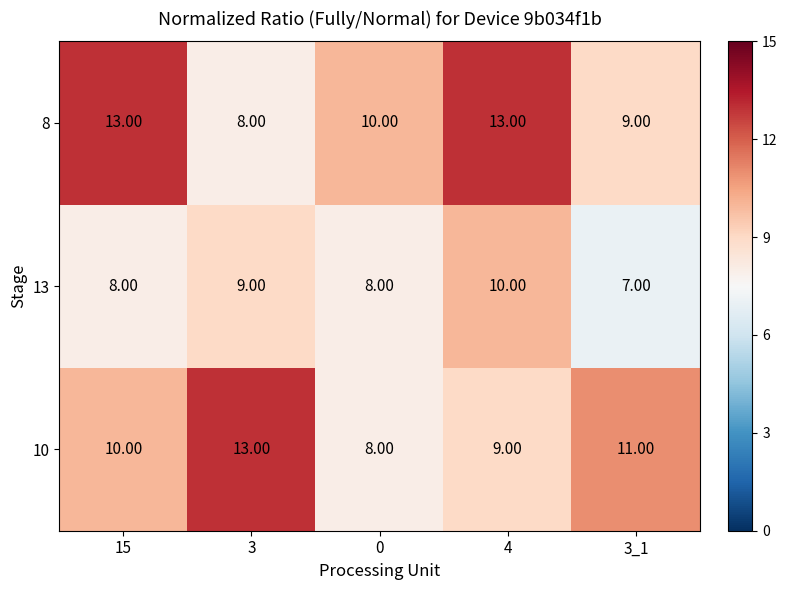

At 3, list the series in order from smallest to largest.

8, 13, 10